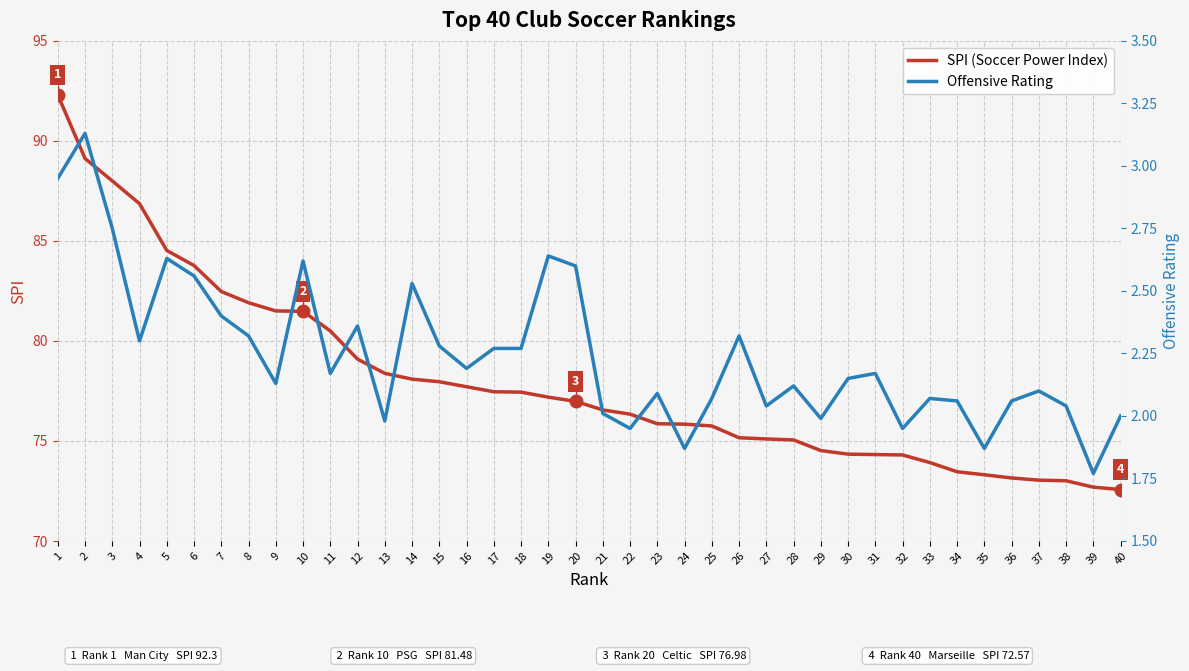

What is the maximum value for Offensive Rating?

3.1